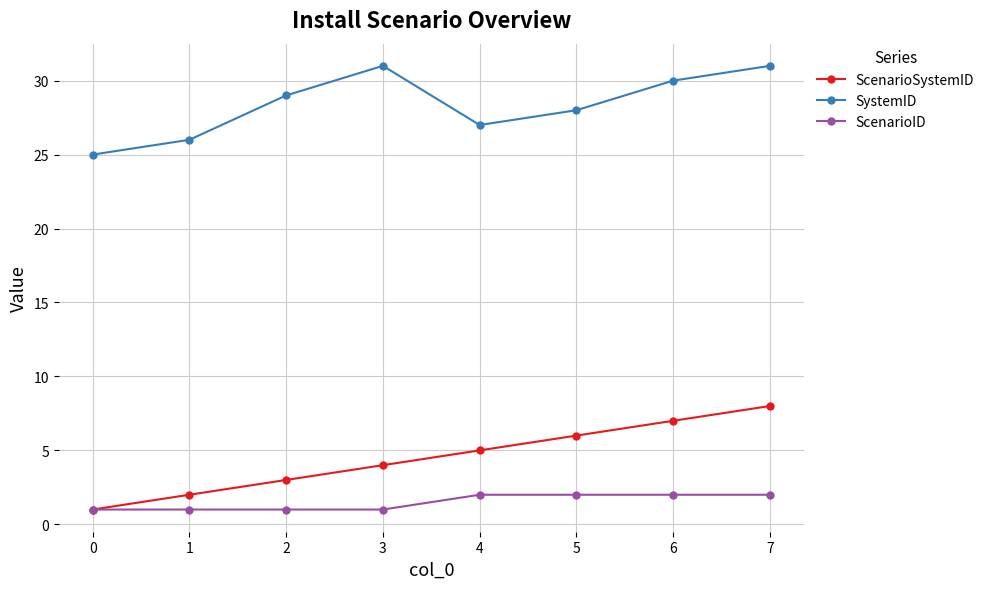

What is the minimum value shown in the chart?

1